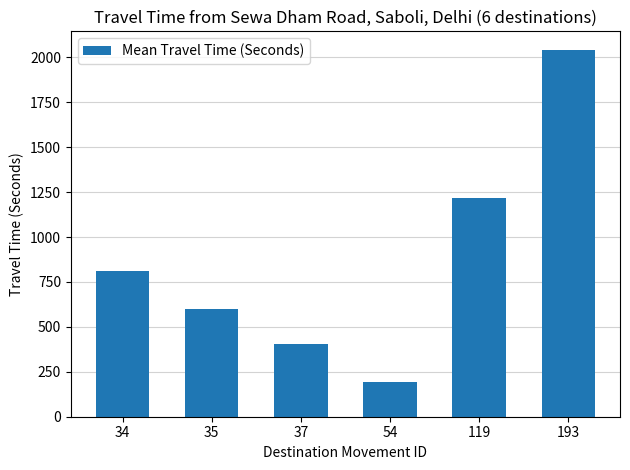

List the labels in order of value, largest first.

193, 119, 34, 35, 37, 54